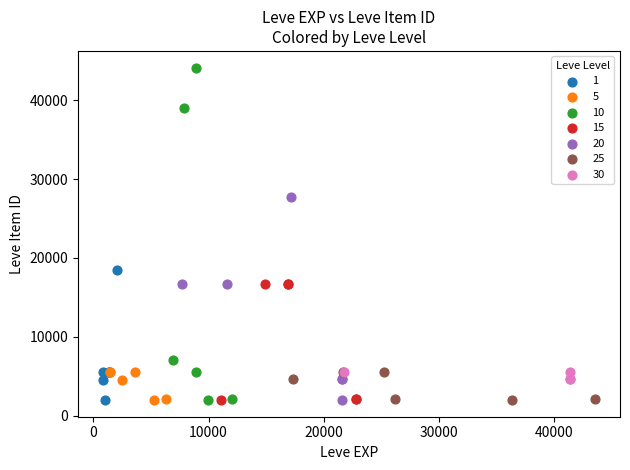

Which series contains the highest Y value?

10